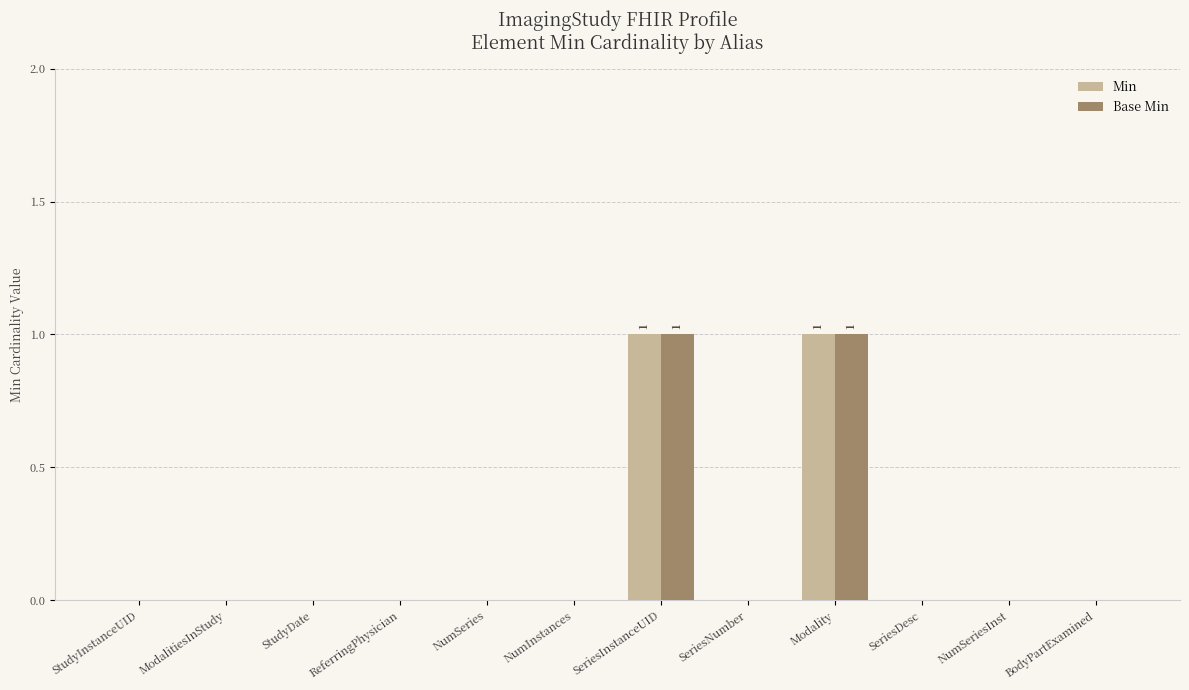

True or false: Base Min has a value of 1 at SeriesInstanceUID.

True